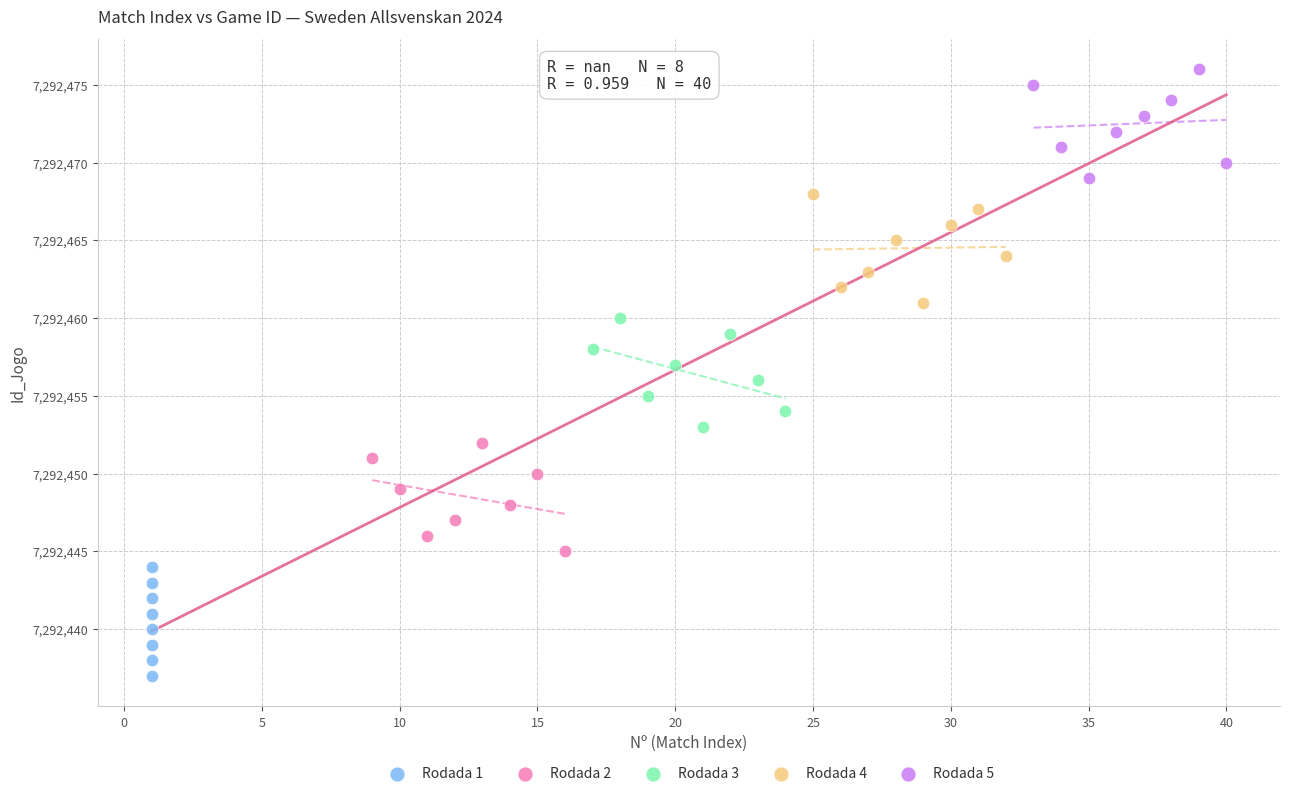

Which series contains the lowest Y value?

Rodada 1